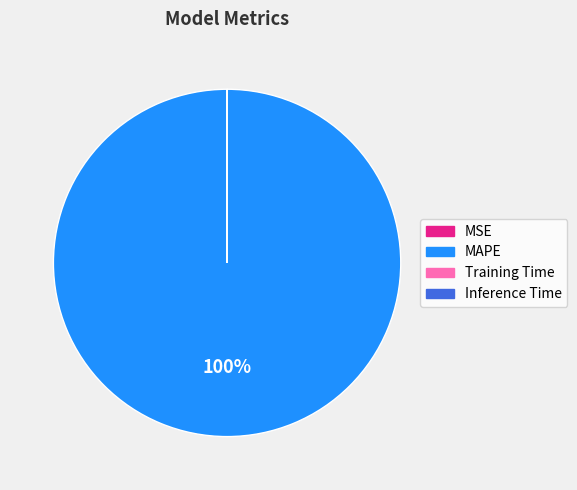

To the nearest percent, what portion does MAPE represent?

100%